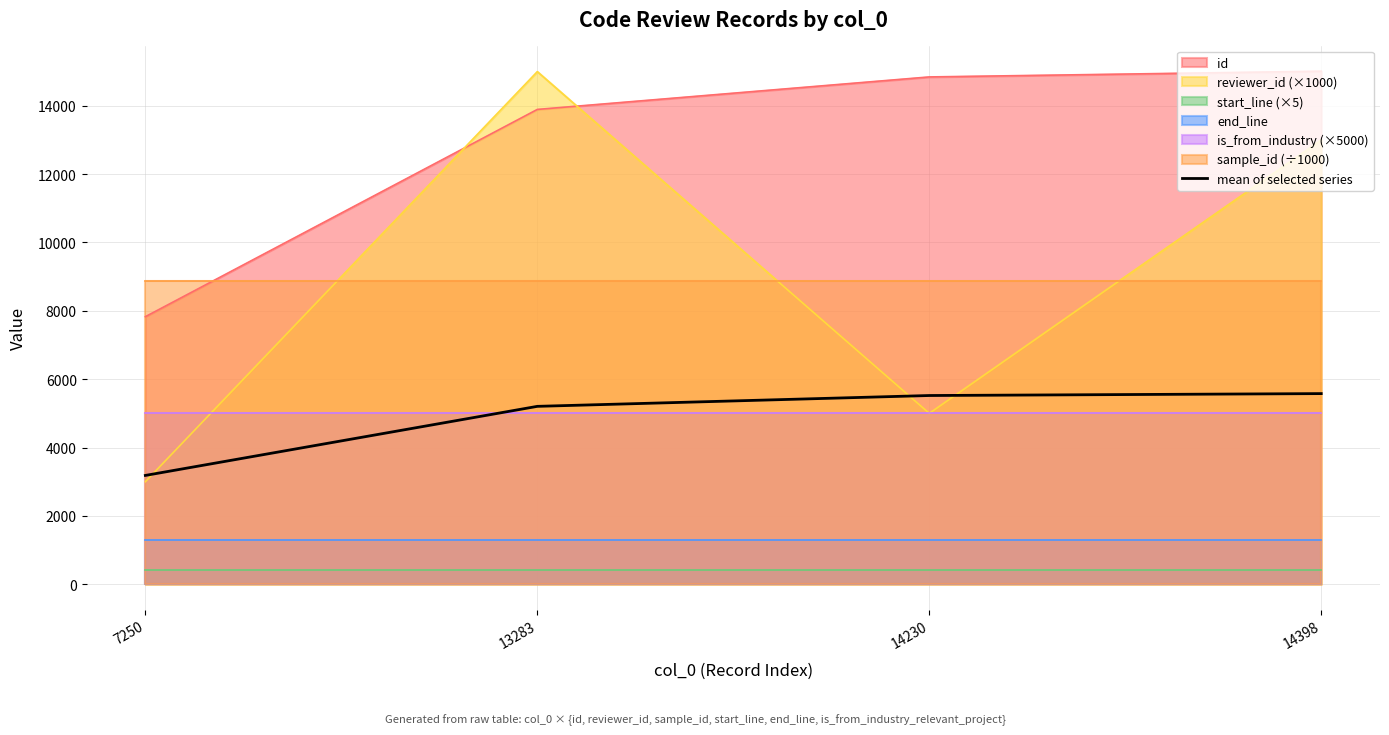

The value at 14398 is 9129.5. True or false?

False